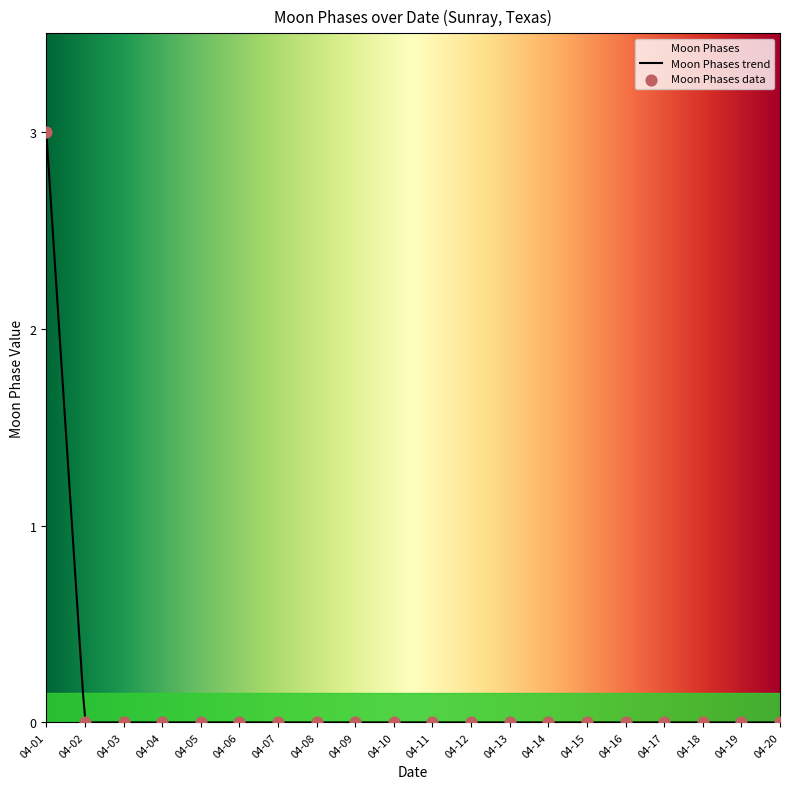

Which has a higher value, 04-08 or 04-07?

04-08